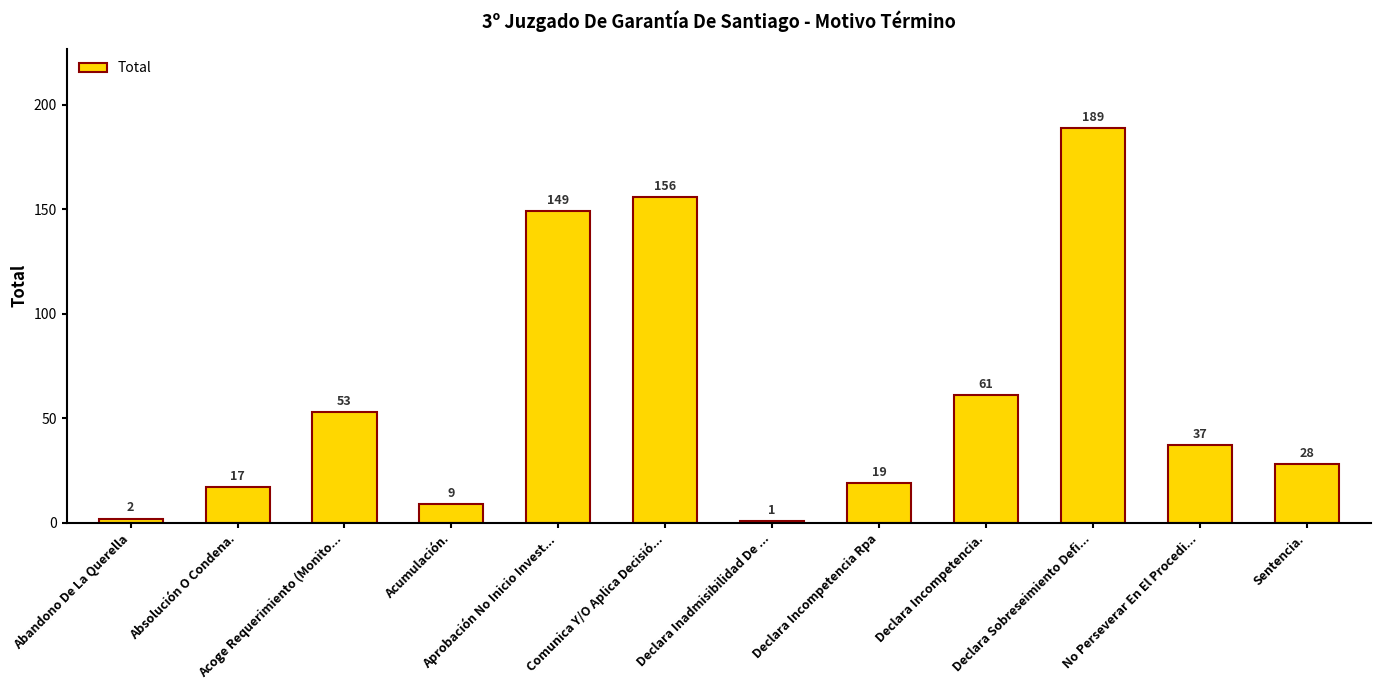

List the labels in order of value, largest first.

Declara Sobreseimiento Defi..., Comunica Y/O Aplica Decisió..., Aprobación No Inicio Invest..., Declara Incompetencia., Acoge Requerimiento (Monito..., No Perseverar En El Procedi..., Sentencia., Declara Incompetencia Rpa, Absolución O Condena., Acumulación., Abandono De La Querella, Declara Inadmisibilidad De ...